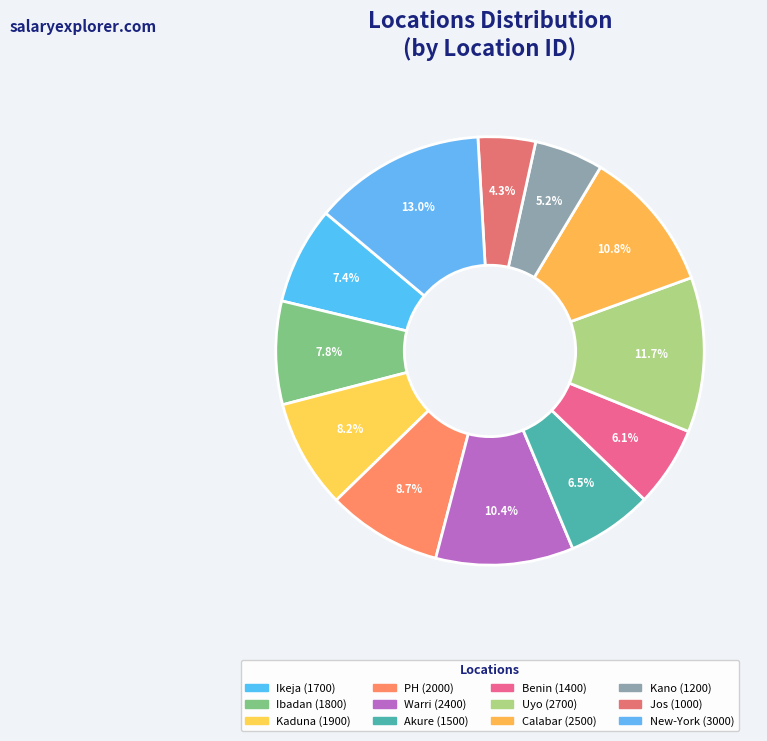

Which category has the smallest portion of the pie?

Jos